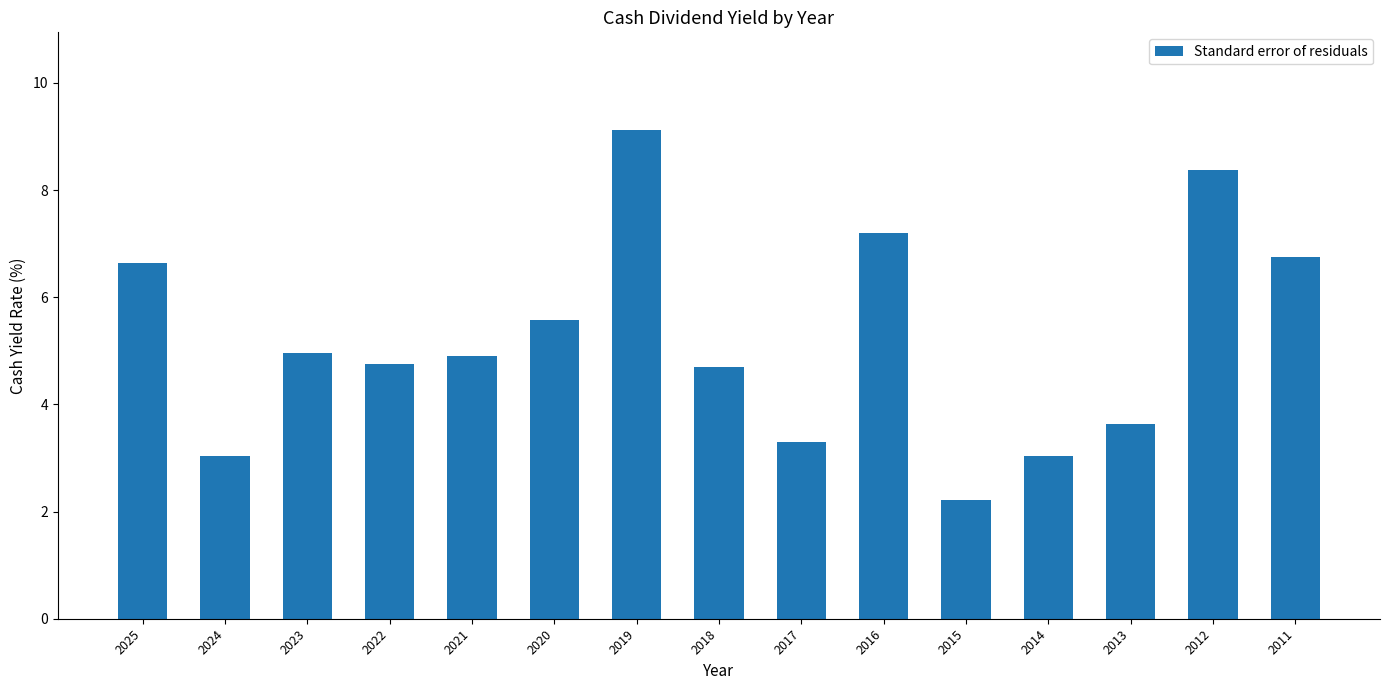

What is the difference between the maximum and second lowest values?

6.1